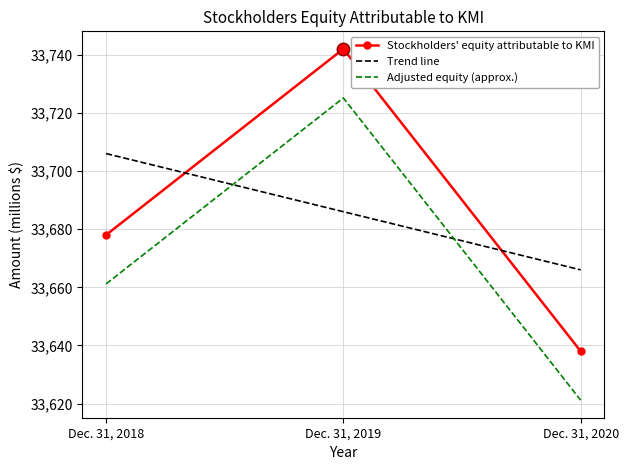

The chart shows a value of 56910 at Dec. 31, 2018. True or false?

False